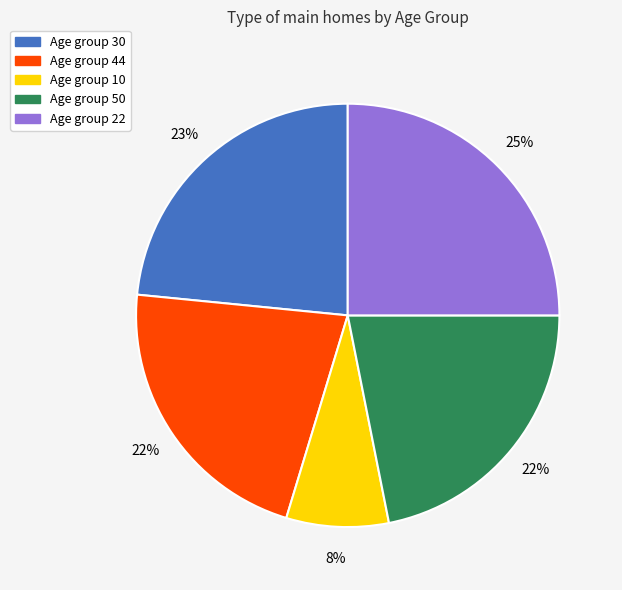

Count the number of slices in the pie.

5